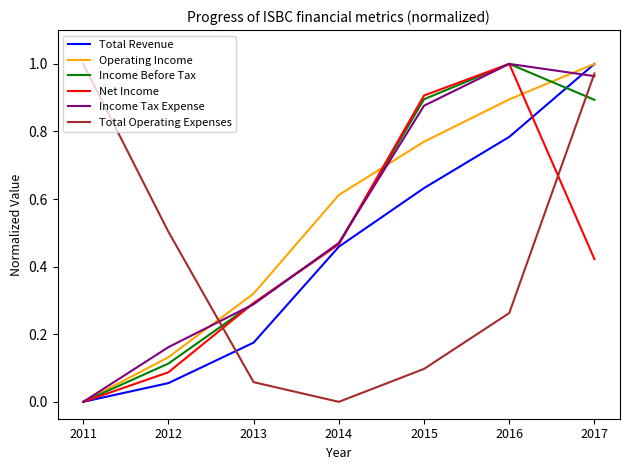

Between which two adjacent categories do Total Revenue and Total Operating Expenses first intersect?

2012 and 2013